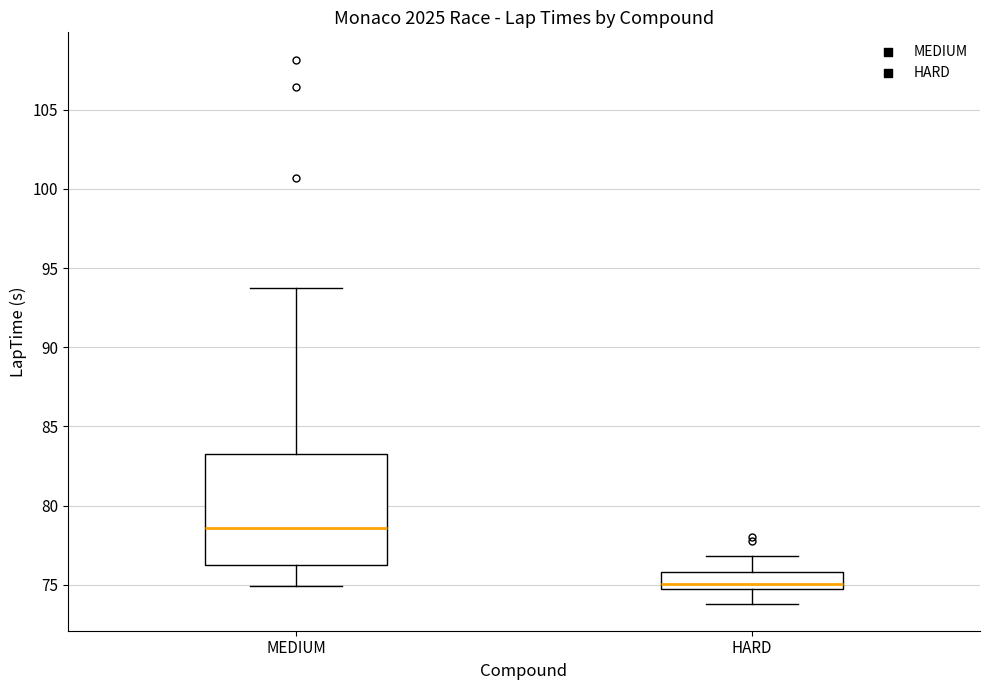

Which box has the highest median line?

MEDIUM